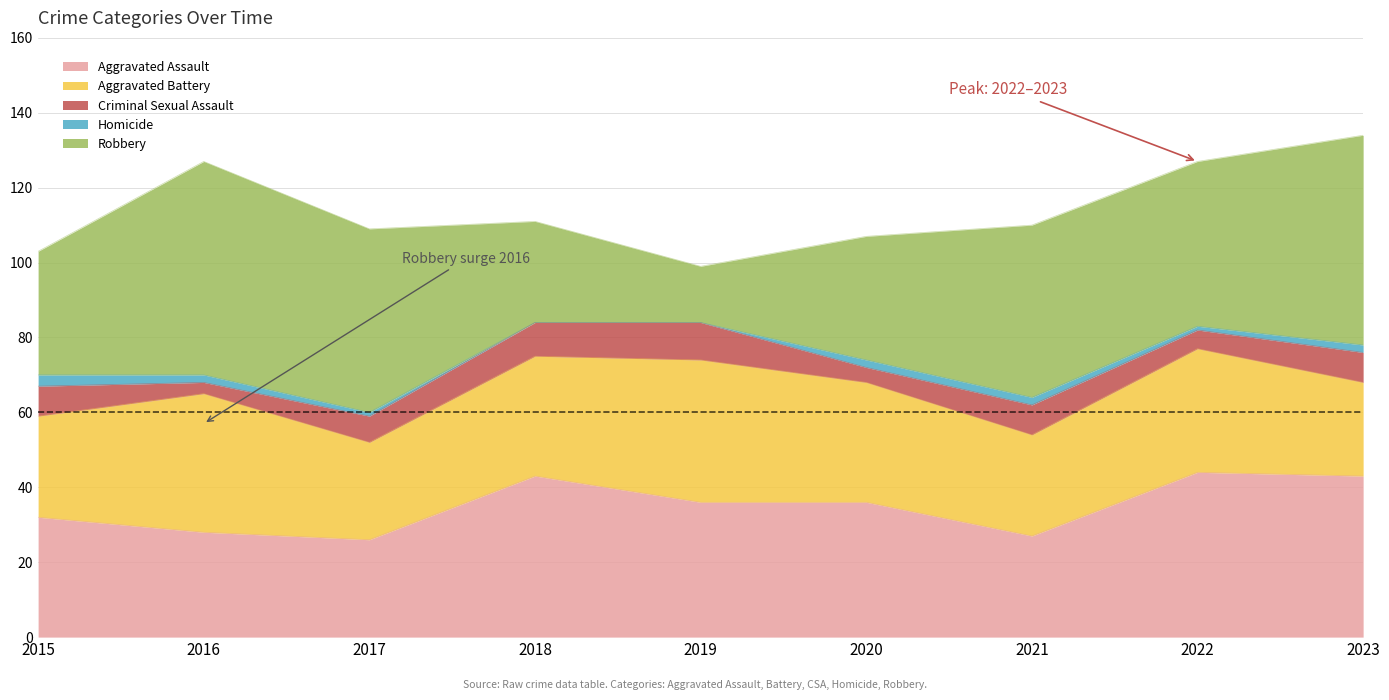

How many lines are shown in the chart?

5